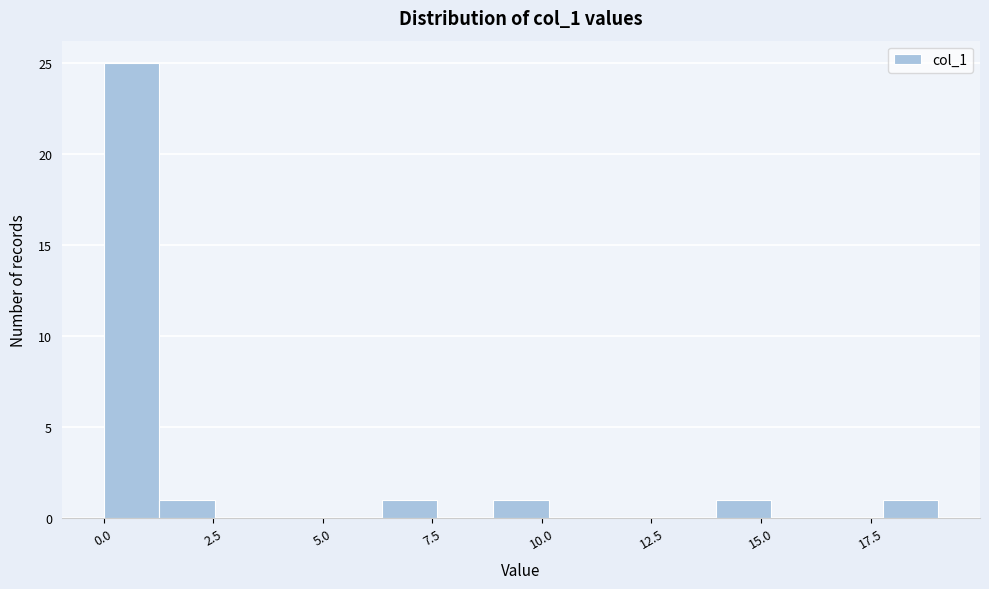

Around what value on the x-axis is the tallest bar? Give the approximate position of its centre, as read against the axis.

0.5